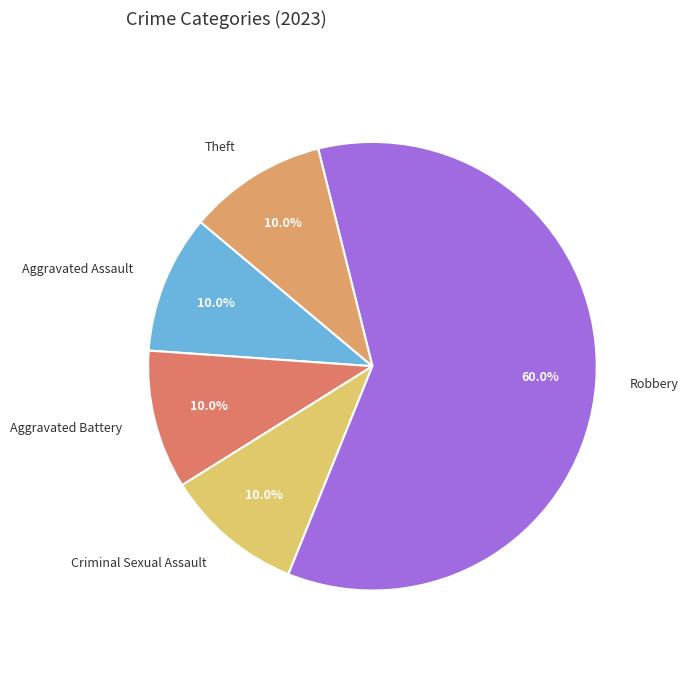

Approximately how many times larger is the value at Aggravated Battery compared to Criminal Sexual Assault?

1.0